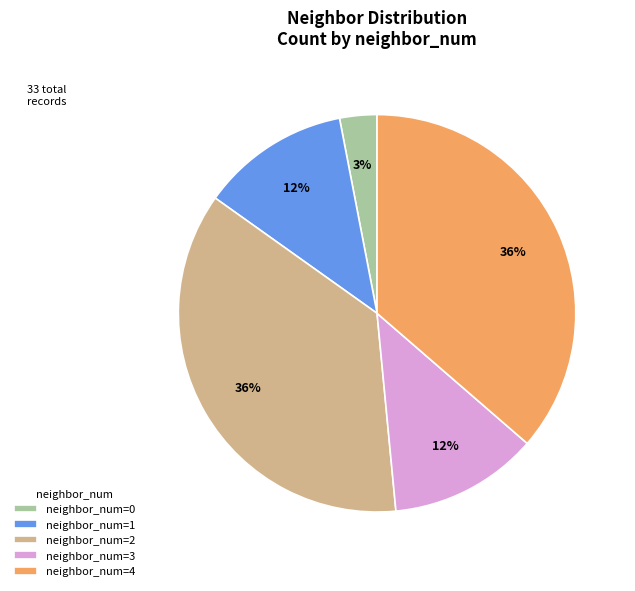

Is the sum of neighbor_num=1 and neighbor_num=3 greater than half?

No